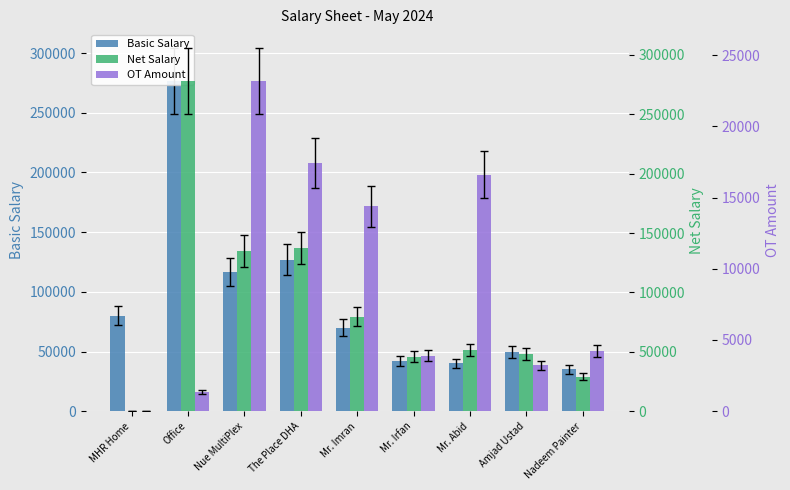

Are the bars horizontal?

No